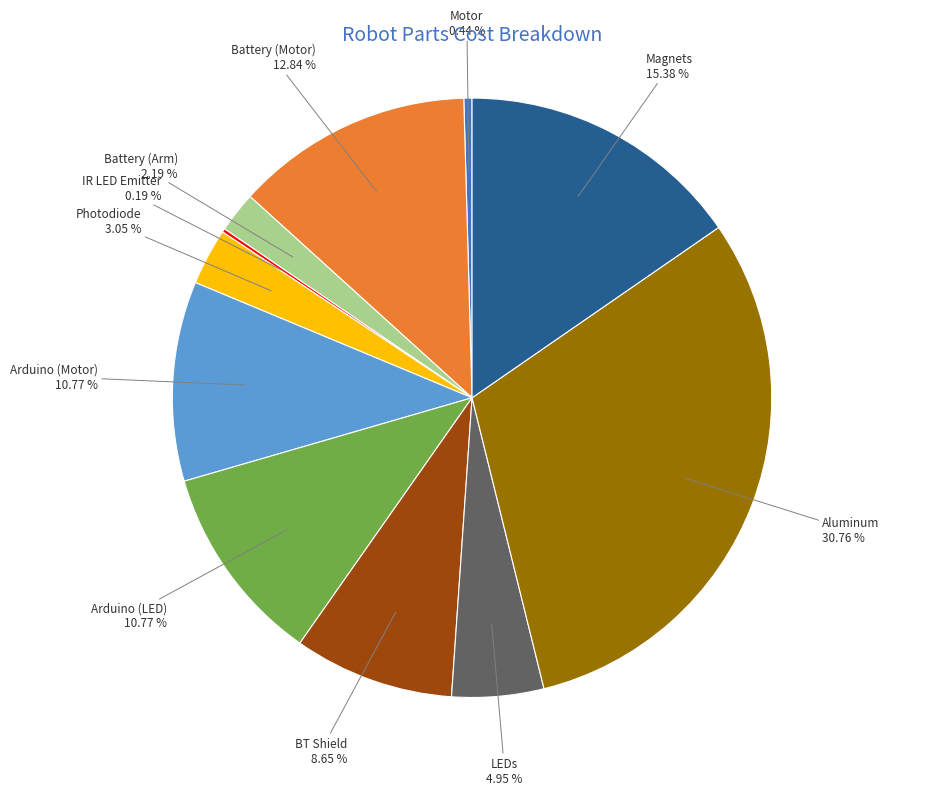

Do Arduino (LED) and Aluminum together represent more than half of the pie?

No